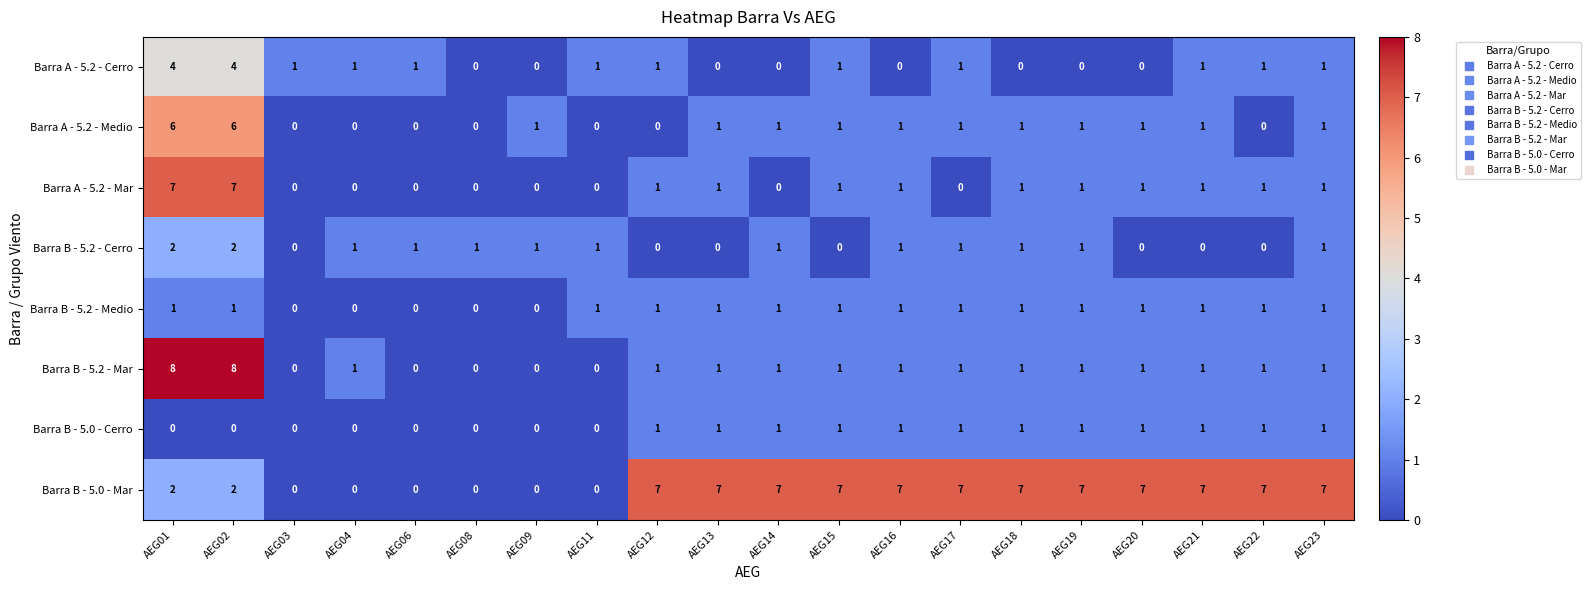

What is the difference between the second highest and minimum values in the Barra A - 5.2 - Cerro series?

4